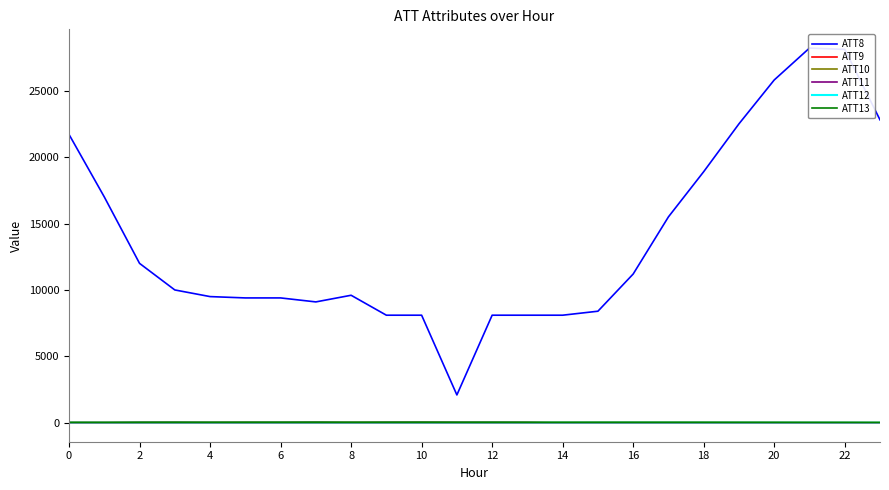

True or false: ATT11 has more than 2 points higher than both neighbors.

True